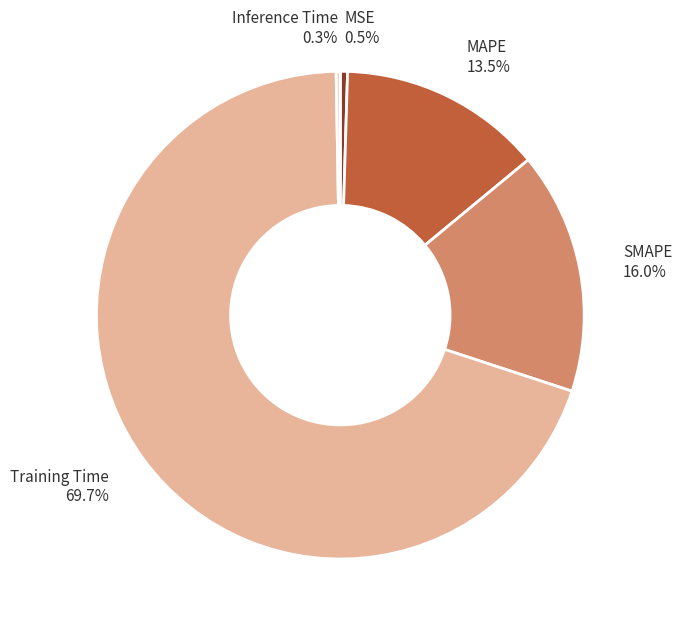

True or false: SMAPE accounts for 4% of the total.

False